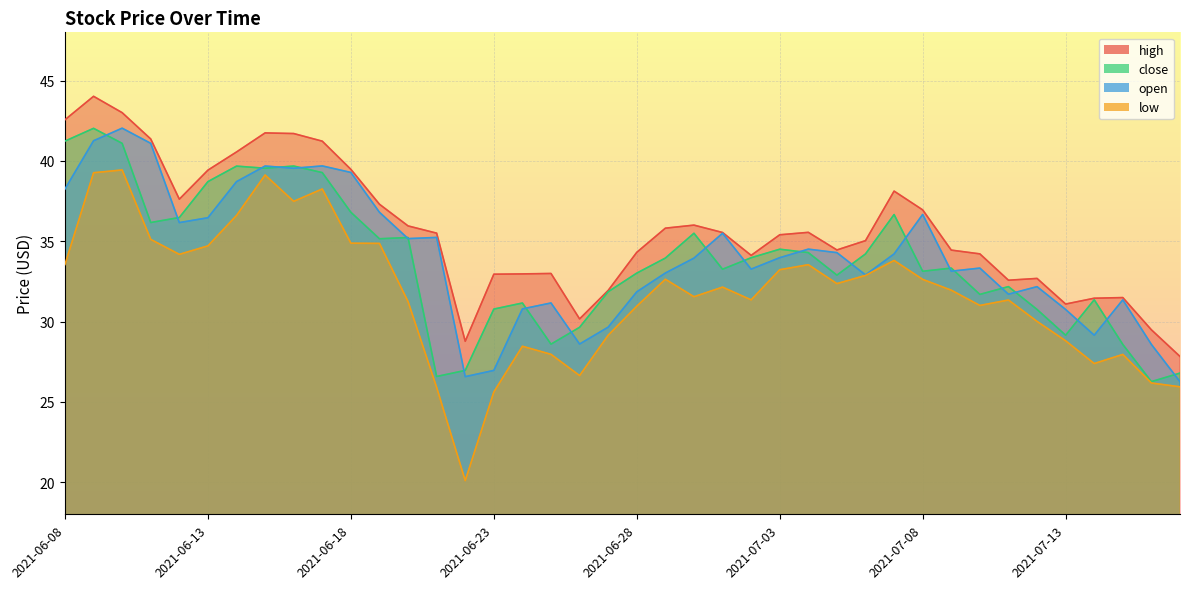

The high series shows 34.1 at 2021-07-02. True or false?

True